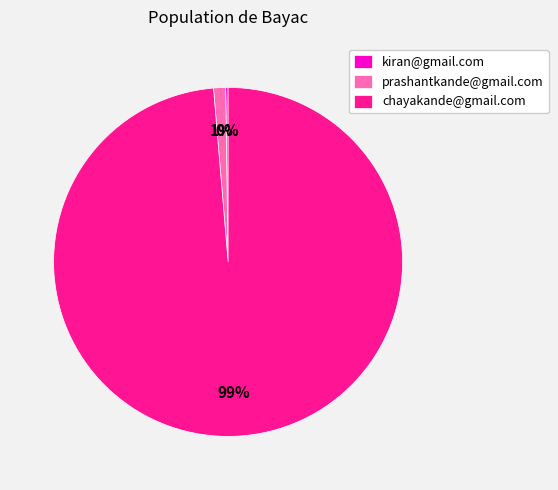

Does prashantkande@gmail.com represent more than half of the total?

No